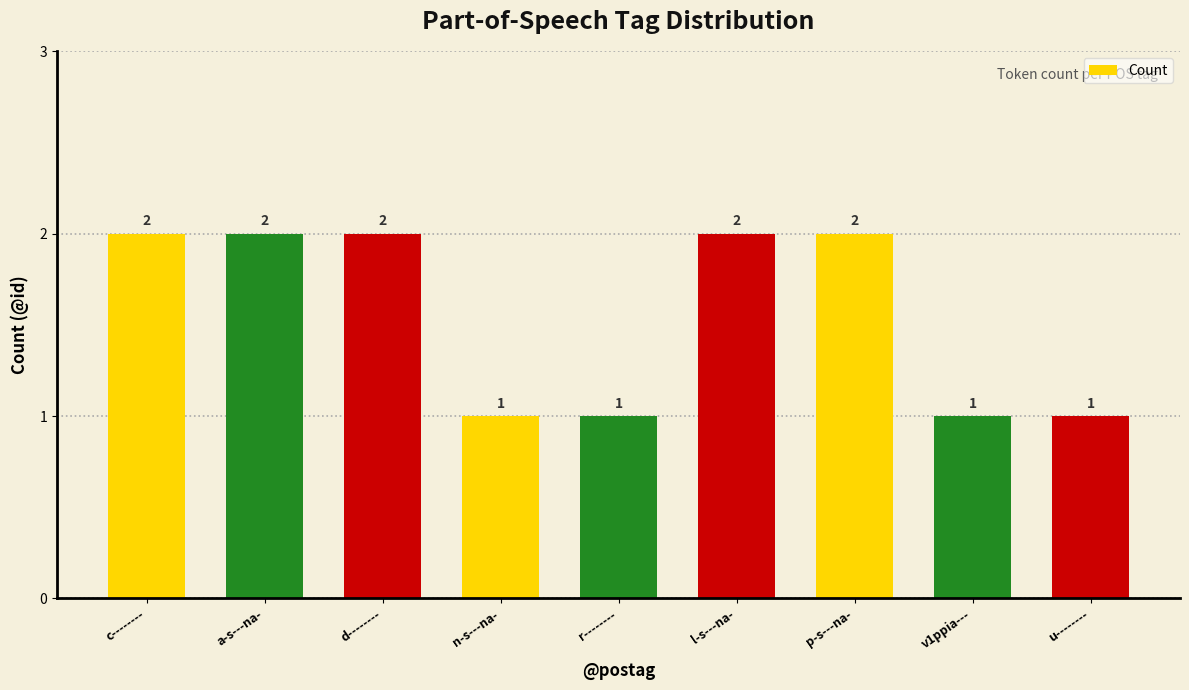

What is the greatest value displayed?

2